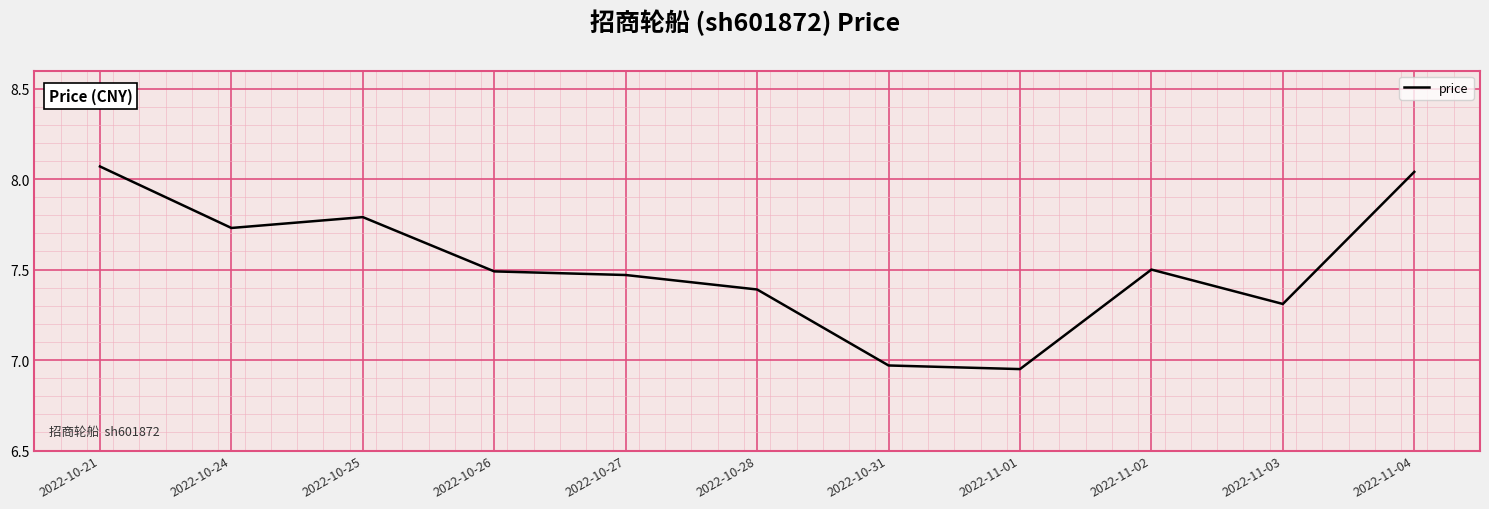

Which has a higher value, 2022-11-04 or 2022-10-28?

2022-11-04